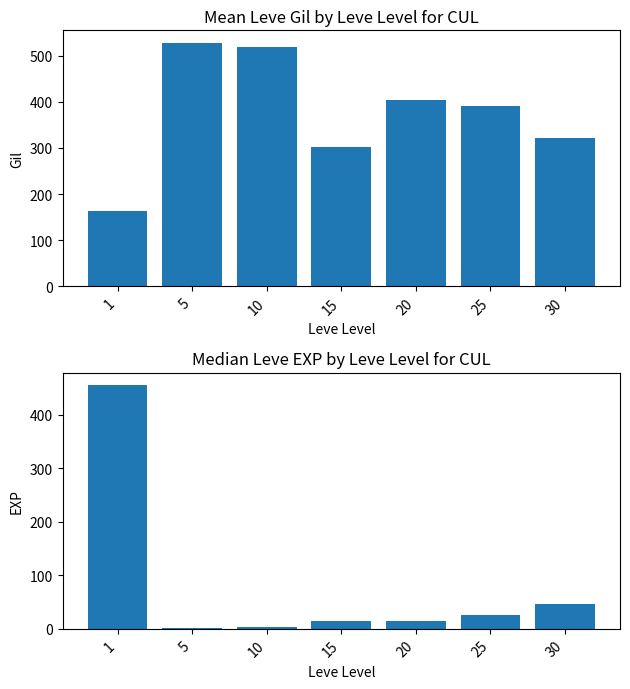

What is the minimum value for Median Leve EXP?

1.5